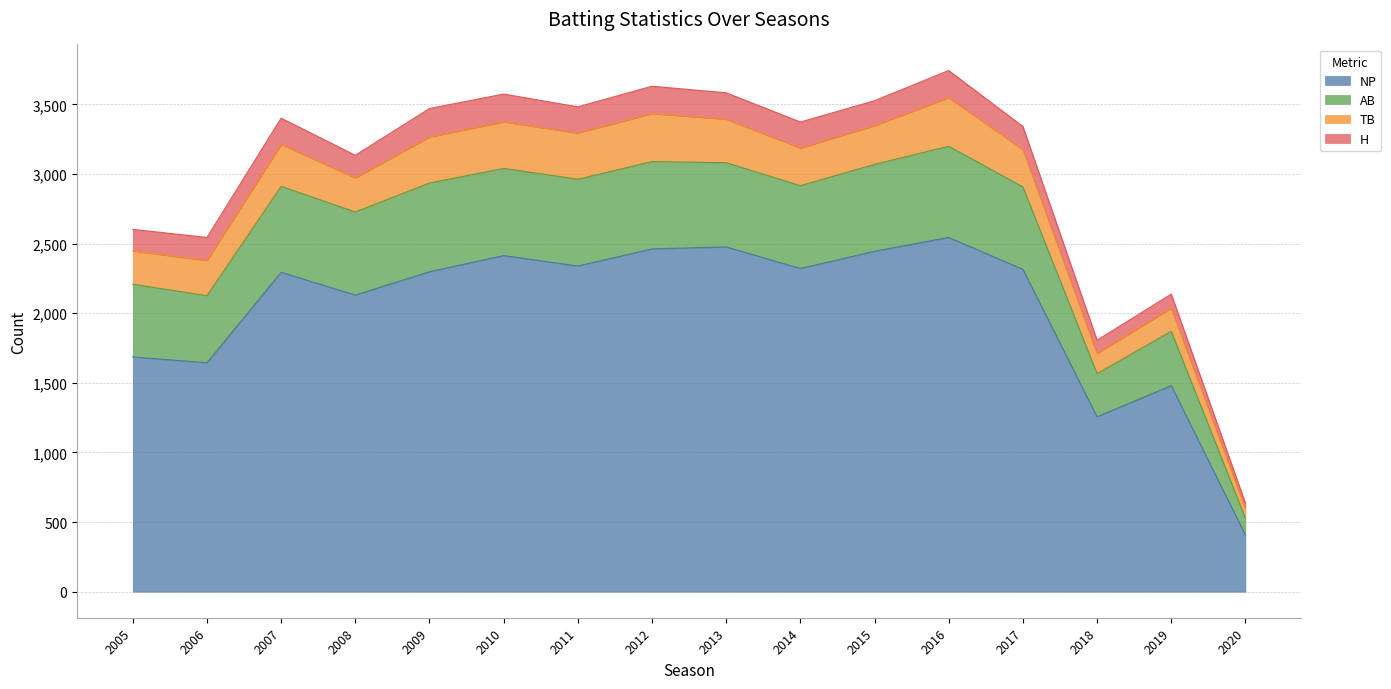

How many lines are shown in the chart?

4